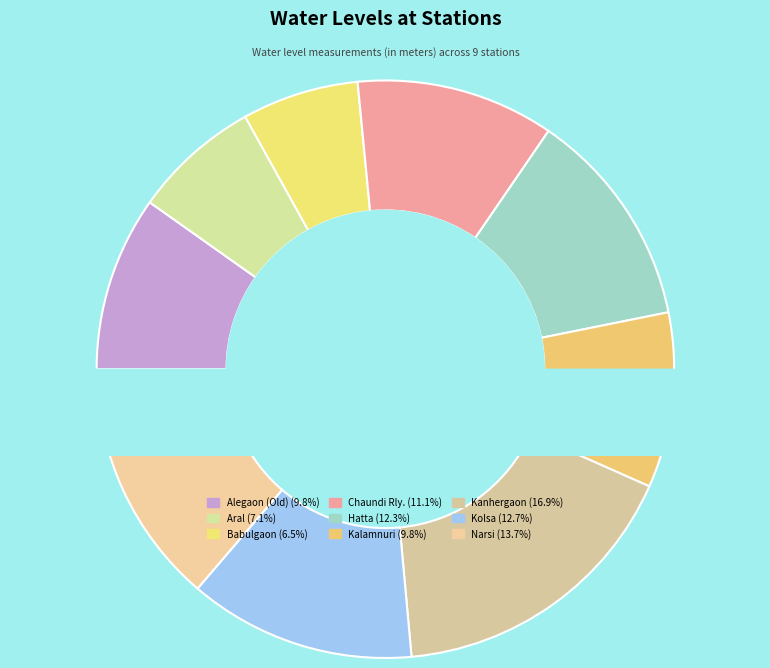

What portion of the pie excludes Aral?

92.9%